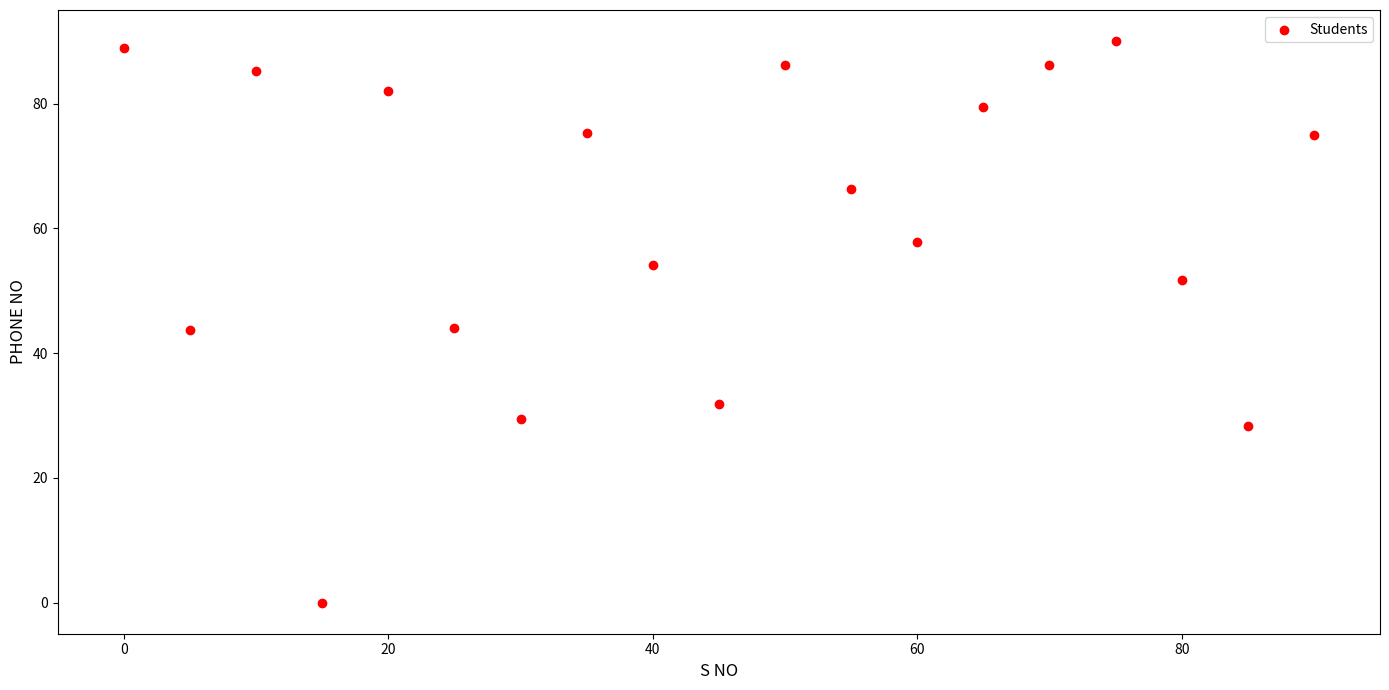

What is the range of Y values (max minus min)?

90.0